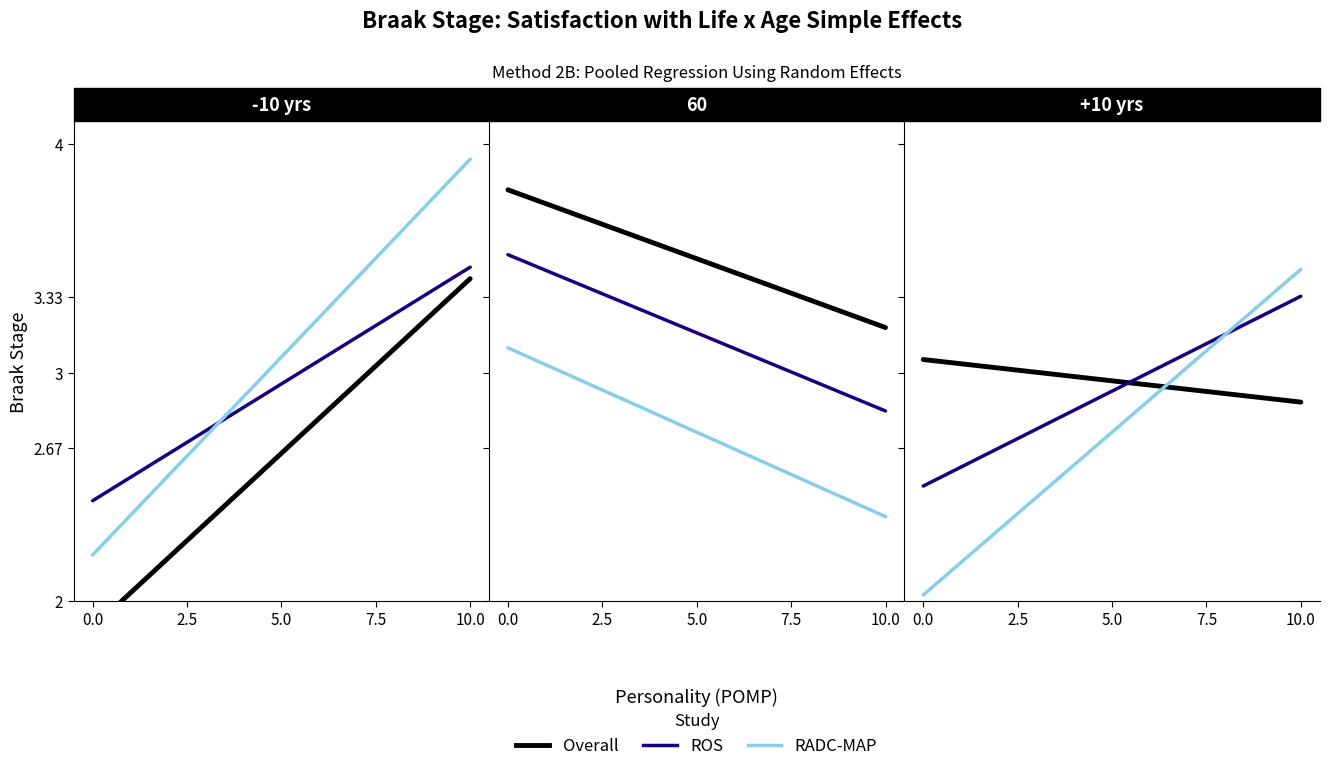

Which series has the largest total across all categories?

Overall